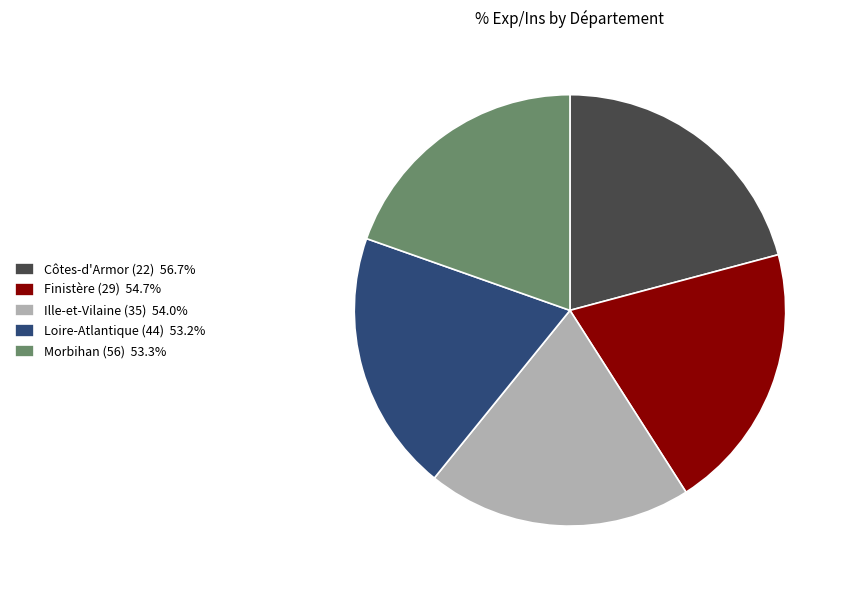

Is the sum of Morbihan (56) 53.3% and Ille-et-Vilaine (35) 54.0% greater than half?

No